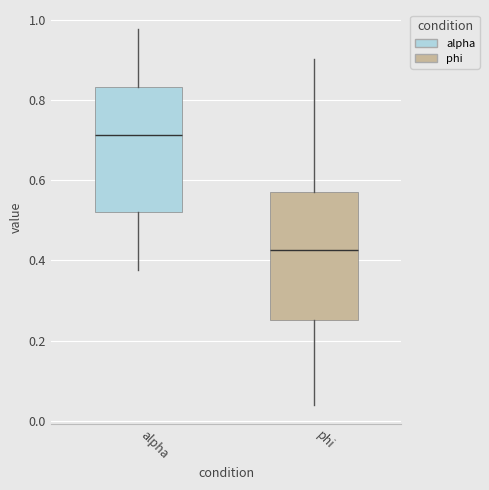

Where does the upper whisker of the box for alpha end on the y-axis? The values are not printed on the chart, so give them approximately, as read against the axis.

0.98